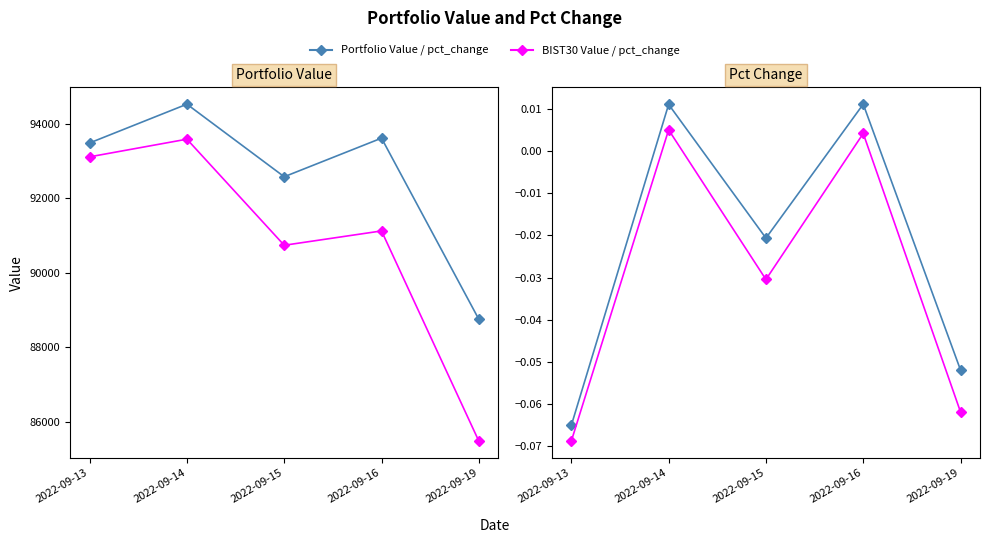

What is the sum of the Portfolio pct_change values at 2022-09-13 and 2022-09-16?

-0.1